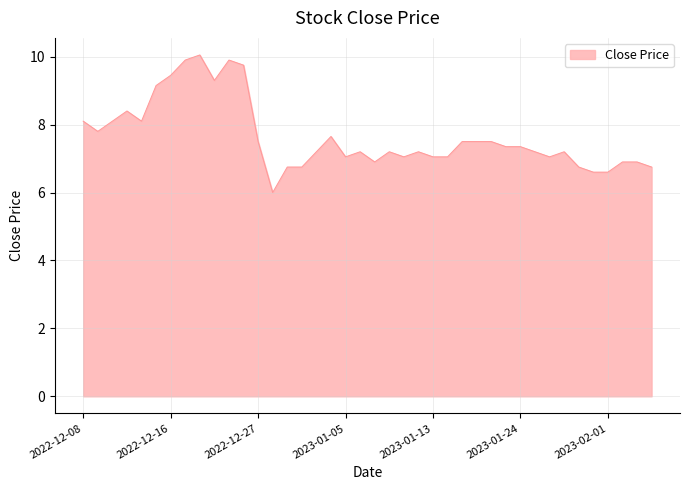

What is the minimum value shown in the chart?

6.0